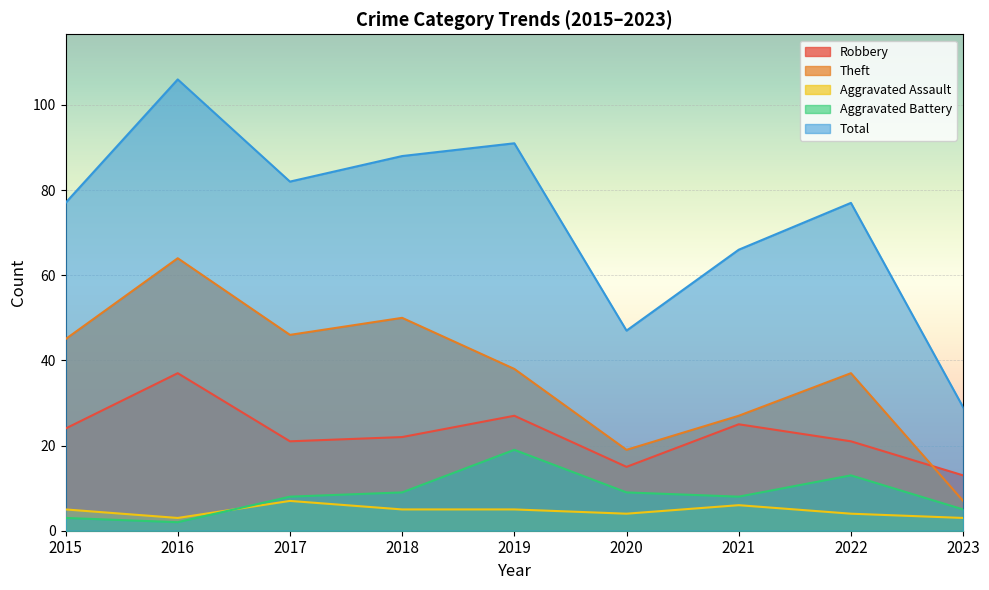

How many lines are shown in the chart?

5